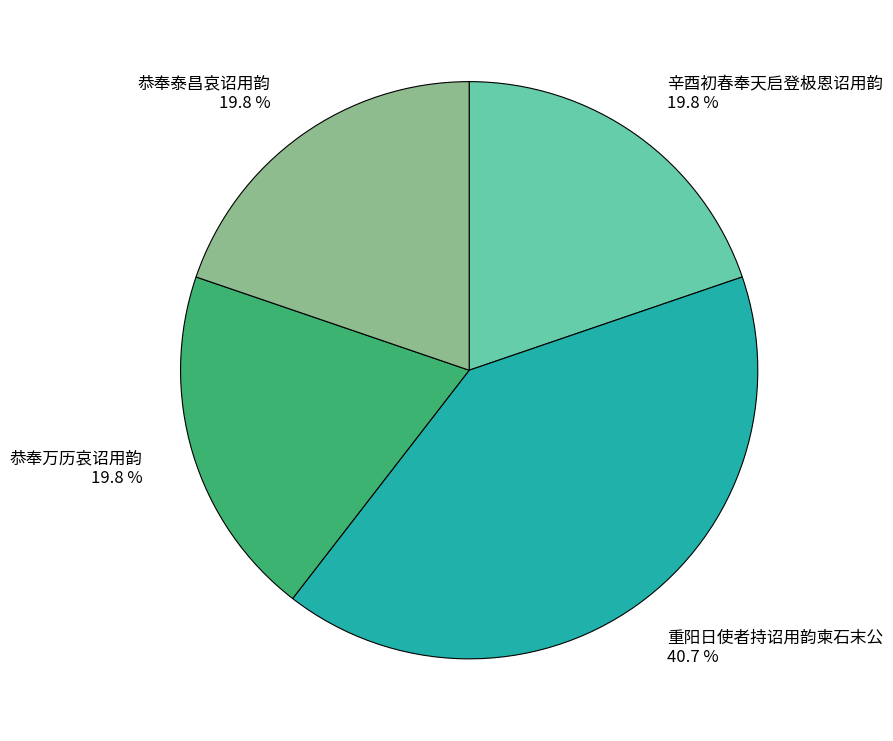

What is the ratio of the value at 辛酉初春奉天启登极恩诏用韵 to the value at 重阳日使者持诏用韵柬石末公?

0.5